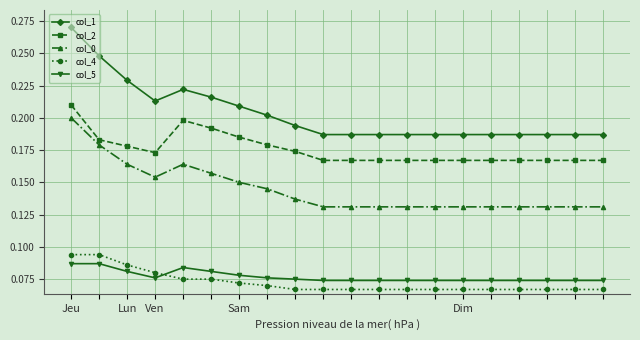

Which series has the widest spread of values?

col_1